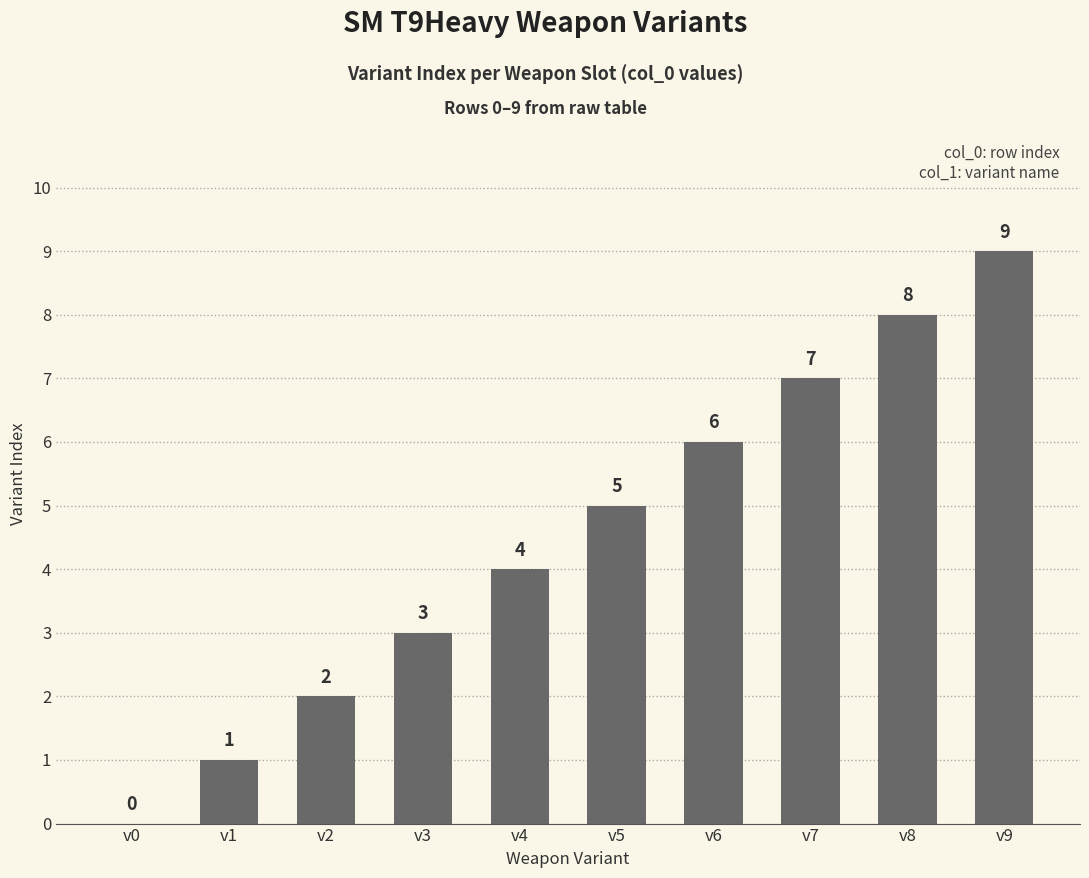

Reading right to left, what are all the values shown in this chart?

9	8	7	6	5	4	3	2	1	0